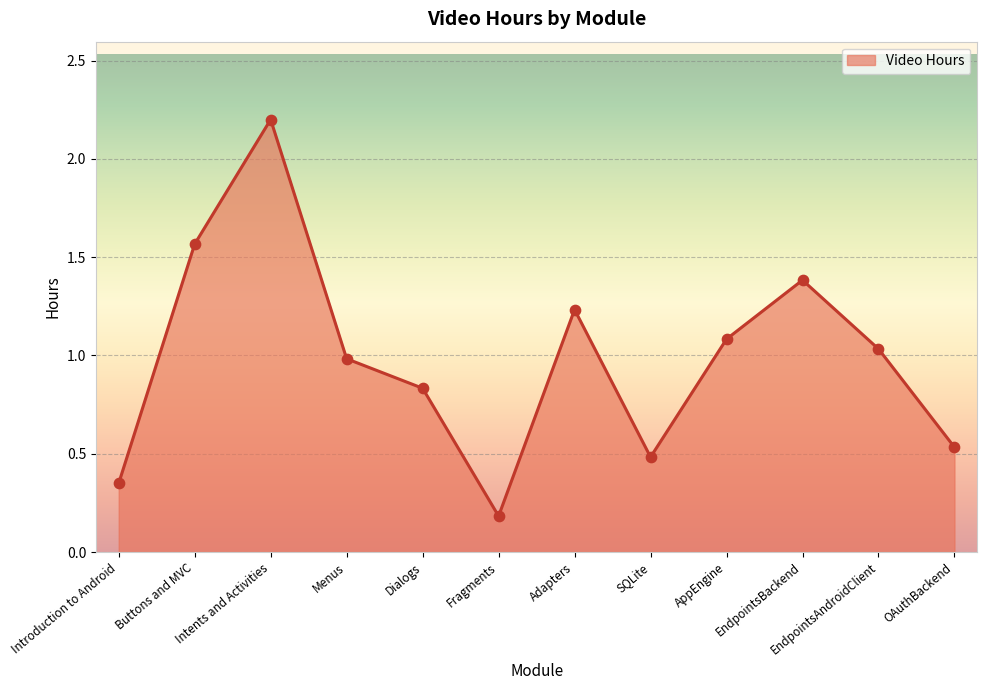

Between Introduction to Android and SQLite, which is larger?

SQLite